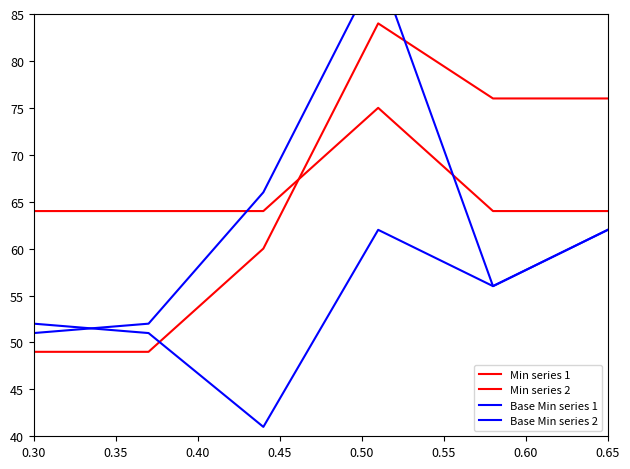

Between 0.30 and 0.40, which series saw the biggest shift?

Base Min series 1